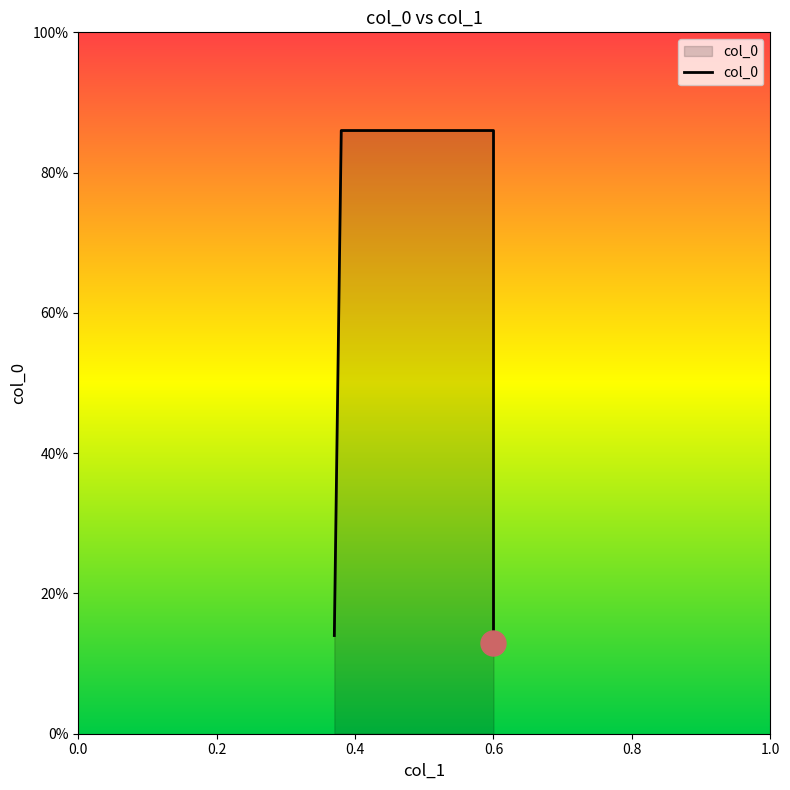

Reading left to right, list all the values displayed in this chart.

0.37=0.1	0.38=0.9	0.6=0.9	0.6=0.1